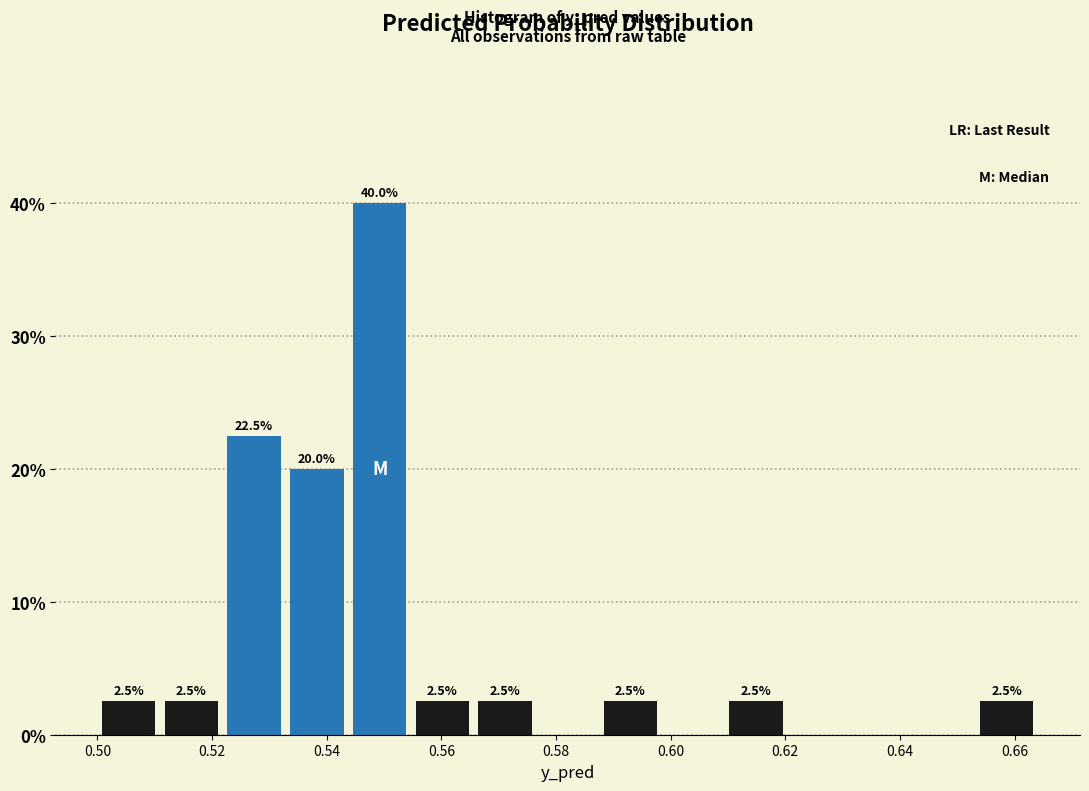

Which range on the x-axis has the tallest bar?

0.544 to 0.554